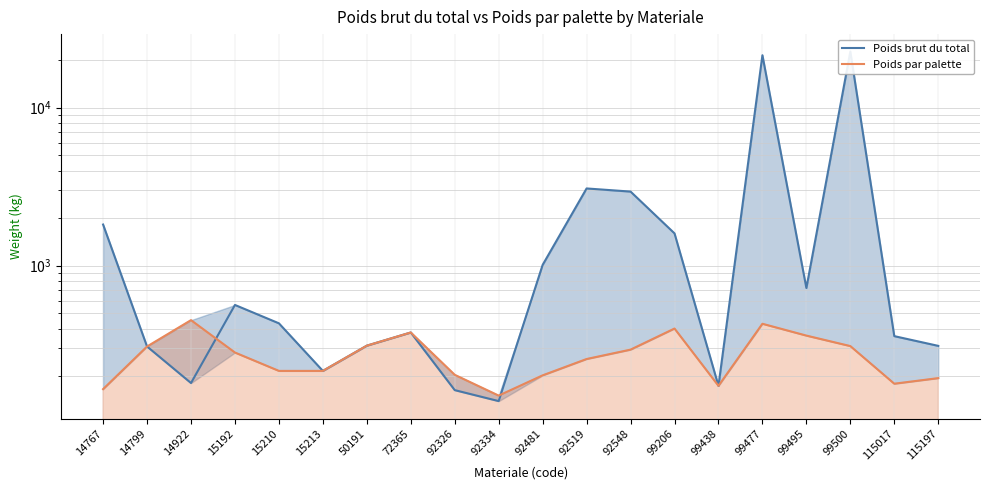

What is the difference between the maximum and minimum values in the Poids par palette series?

301.7